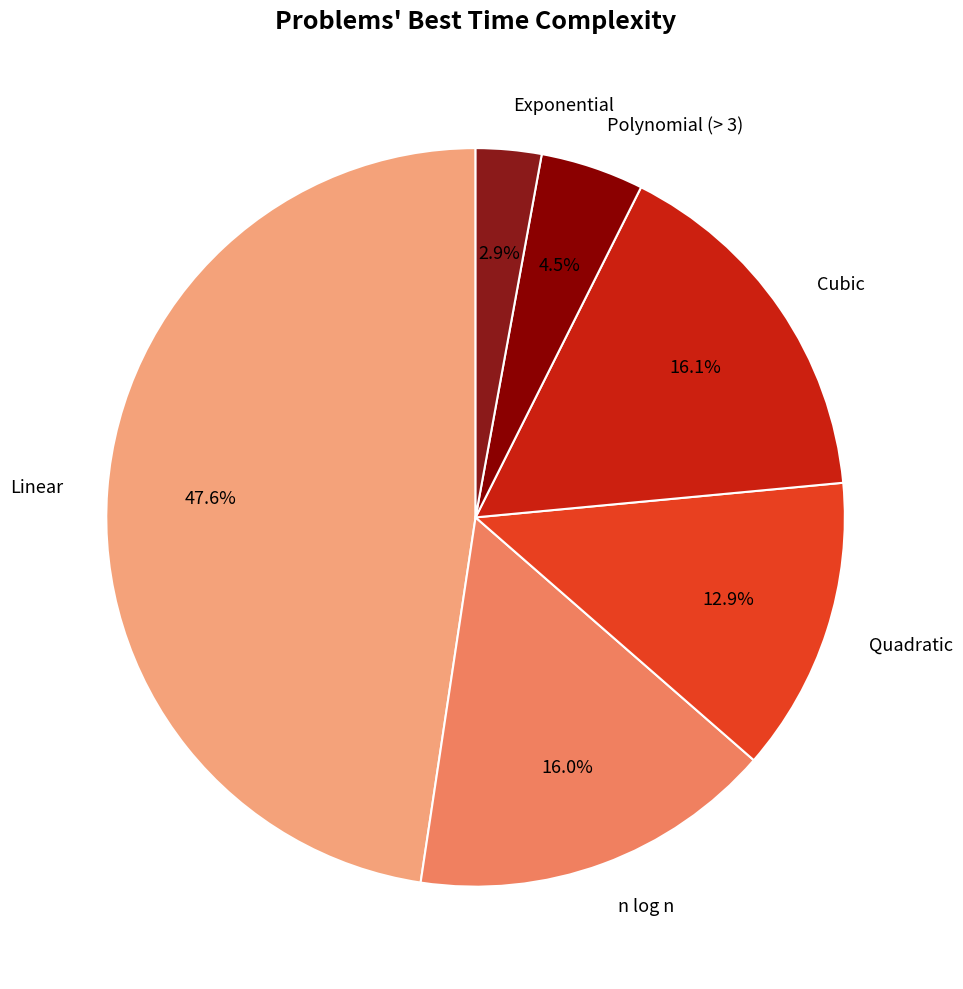

What portion of the pie excludes Polynomial (> 3)?

95.5%